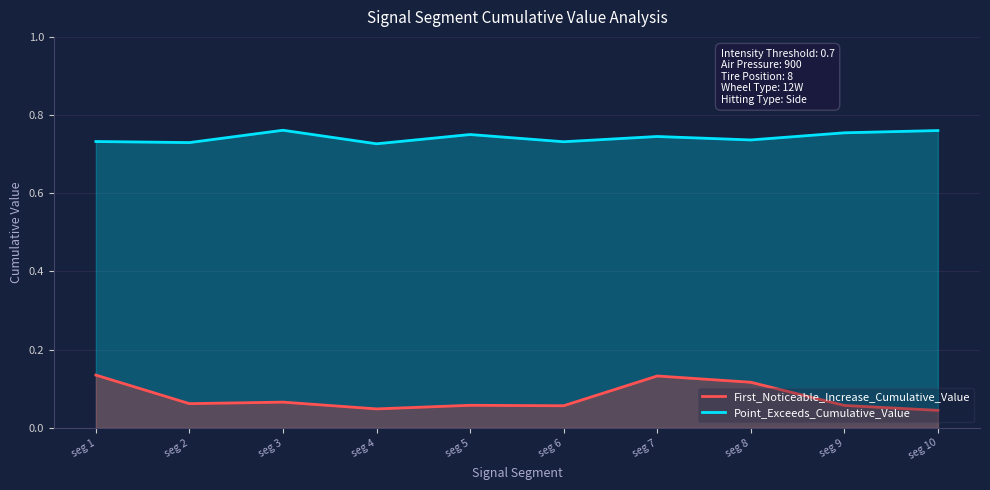

What is the value of the Point_Exceeds_Cumulative_Value point at the 5th from the left?

0.8